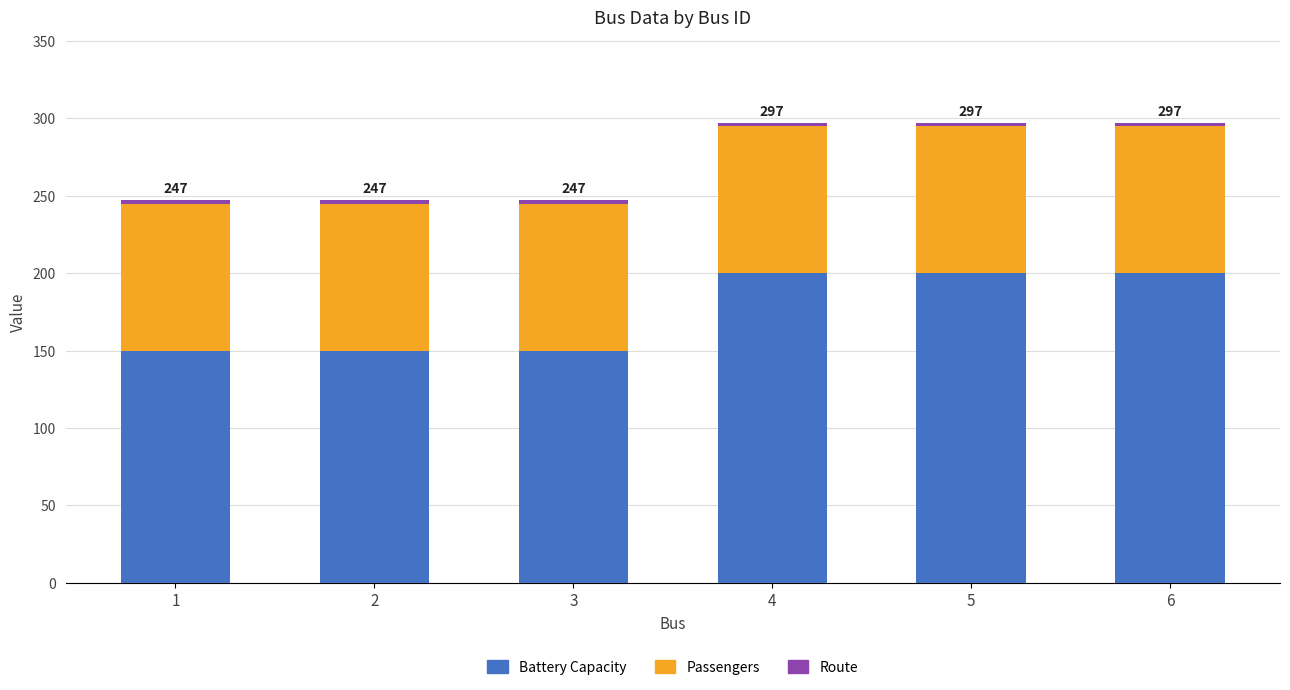

The value of Battery Capacity at 3 is 150. True or false?

True